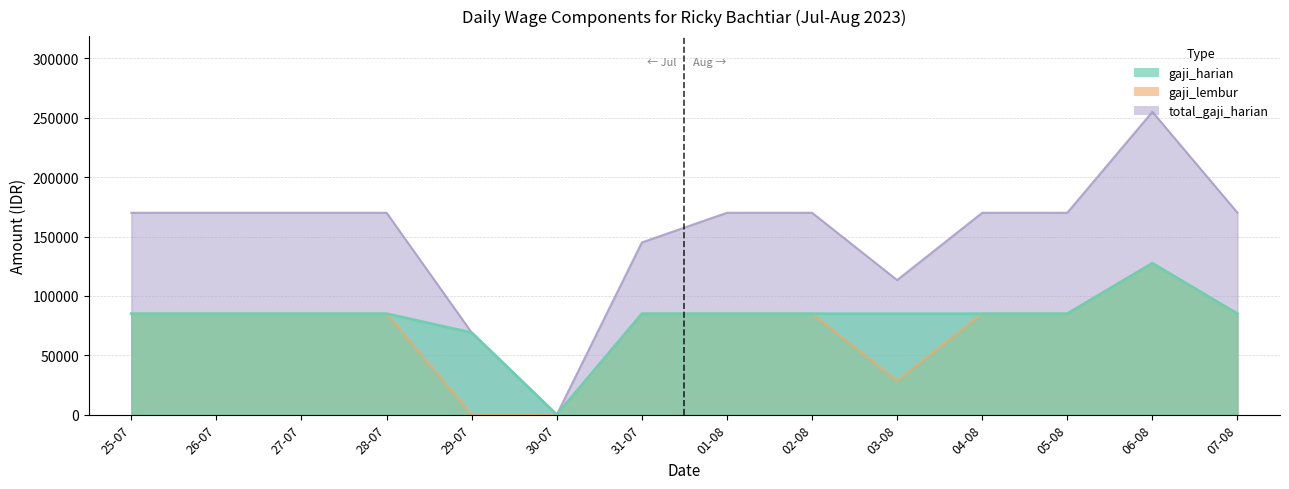

What is the label of the 14th point from the right?

25-07